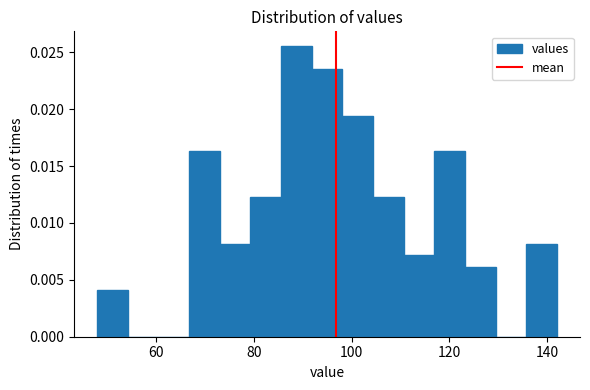

Read against the x-axis, roughly where is the centre of the tallest bar?

88